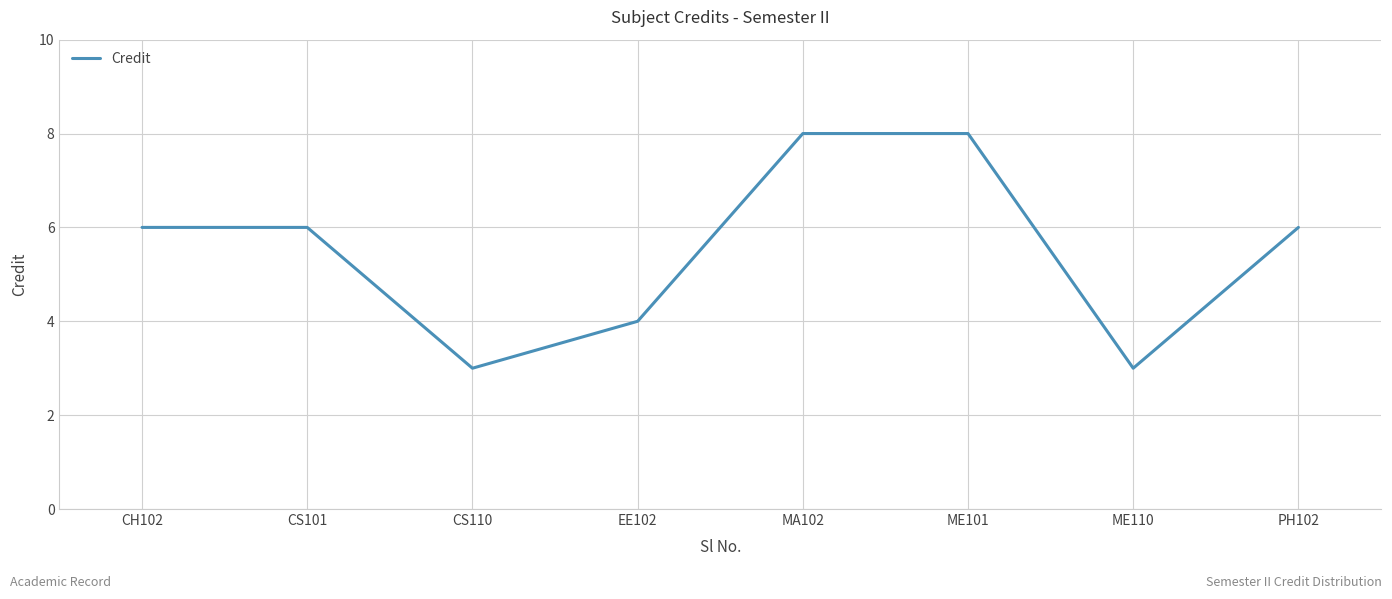

What is the sum of all values?

44